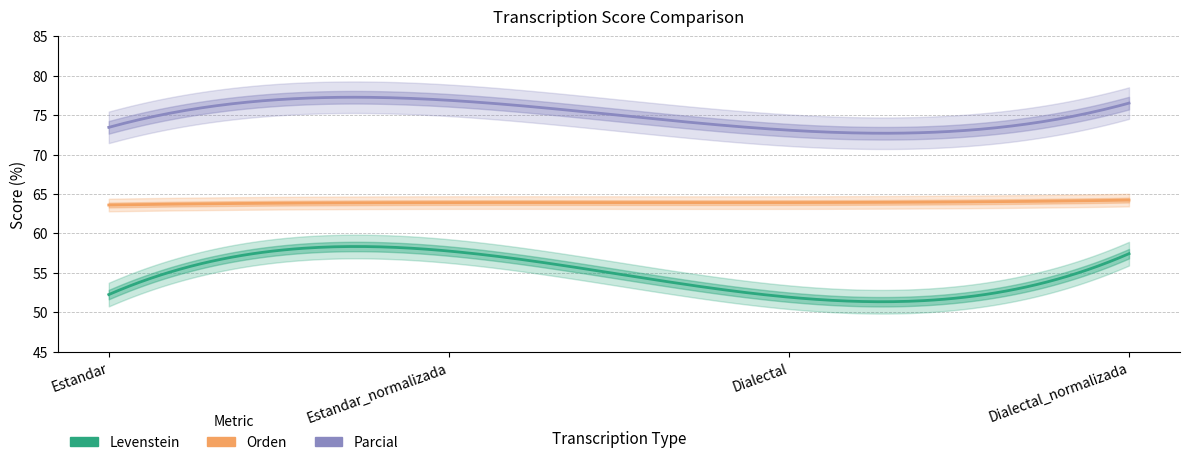

True or false: Parcial and Levenstein intersect in this chart.

False